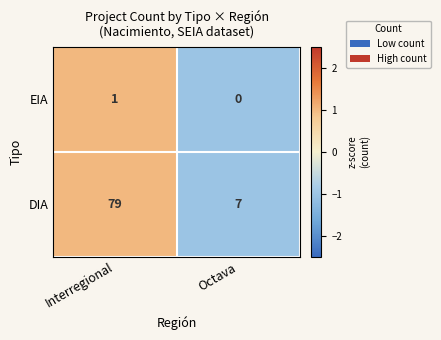

Which category has the lowest value across all series?

Octava